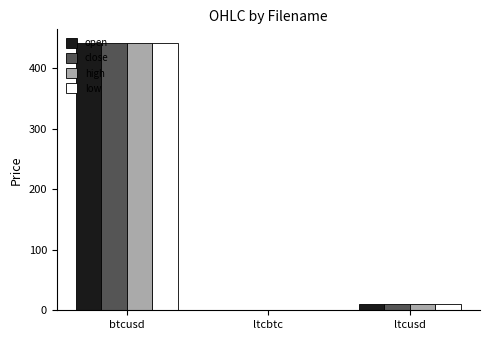

At which category is the sum across all series the highest?

btcusd